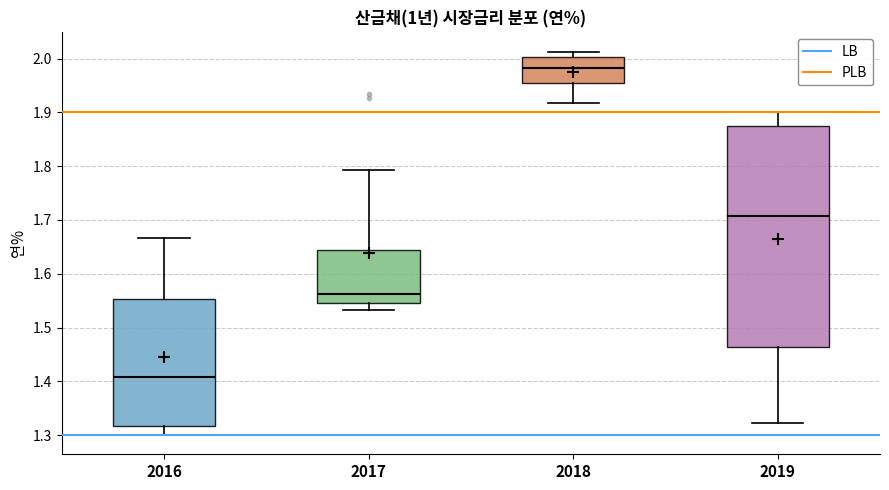

Reading left to right, transcribe this box plot: for each box, give where its median line is, the range the box spans, and where its two whiskers end, as read against the y-axis. The values are not printed on the chart, so give them approximately, as read against the axis.

2016: median 1.41, box 1.32 to 1.55, whiskers 1.30 to 1.67
2017: median 1.56, box 1.55 to 1.64, whiskers 1.53 to 1.79
2018: median 1.98, box 1.95 to 2.00, whiskers 1.92 to 2.01
2019: median 1.71, box 1.46 to 1.87, whiskers 1.32 to 1.90